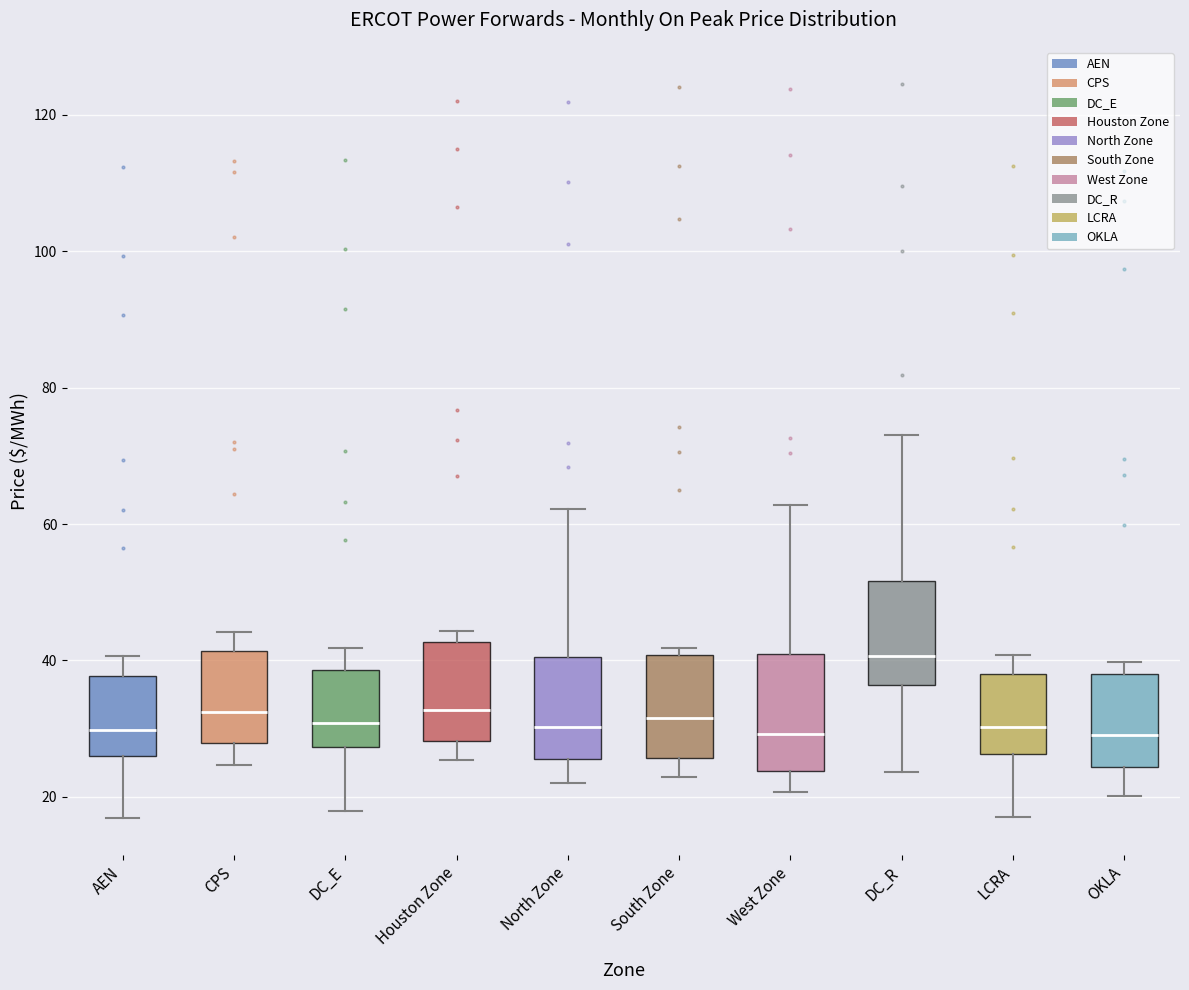

Reading left to right, transcribe this box plot: for each box, give where its median line is, the range the box spans, and where its two whiskers end, as read against the y-axis. The values are not printed on the chart, so give them approximately, as read against the axis.

AEN: median 30, box 26 to 38, whiskers 16 to 40
CPS: median 32, box 28 to 42, whiskers 24 to 44
DC_E: median 30, box 28 to 38, whiskers 18 to 42
Houston Zone: median 32, box 28 to 42, whiskers 26 to 44
North Zone: median 30, box 26 to 40, whiskers 22 to 62
South Zone: median 32, box 26 to 40, whiskers 22 to 42
West Zone: median 30, box 24 to 40, whiskers 20 to 62
DC_R: median 40, box 36 to 52, whiskers 24 to 74
LCRA: median 30, box 26 to 38, whiskers 18 to 40
OKLA: median 30, box 24 to 38, whiskers 20 to 40